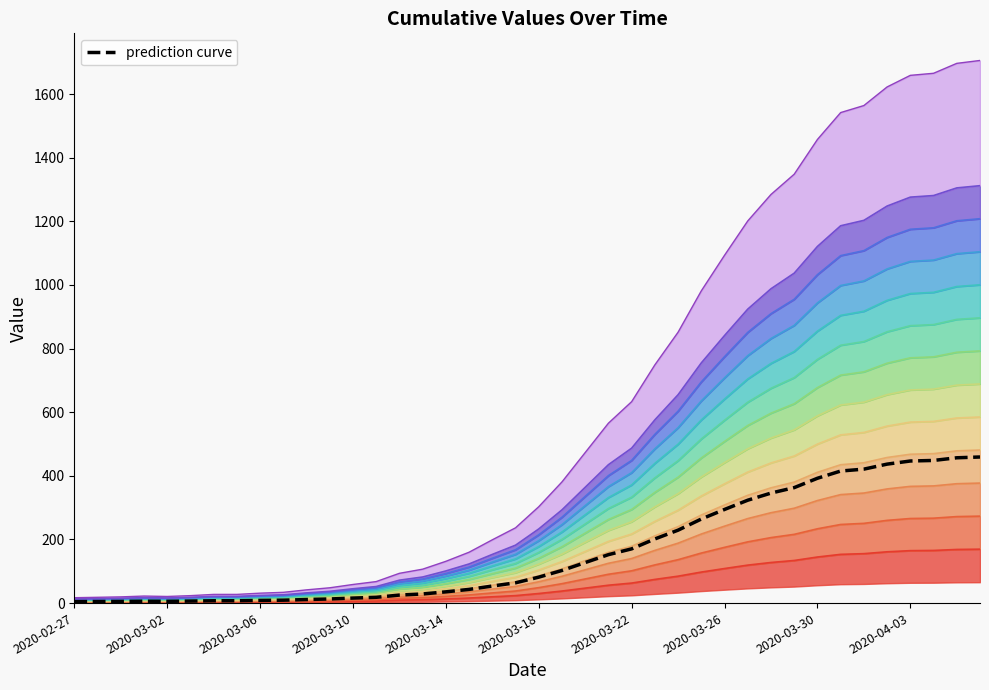

List the labels in order of value, smallest first.

2020-02-27, 2020-02-28, 2020-02-29, 2020-03-02, 2020-03-01, 2020-03-03, 2020-03-04, 2020-03-05, 2020-03-06, 2020-03-07, 2020-03-08, 2020-03-09, 2020-03-10, 2020-03-11, 2020-03-12, 2020-03-13, 2020-03-14, 2020-03-15, 2020-03-16, 2020-03-17, 2020-03-18, 2020-03-19, 2020-03-20, 2020-03-21, 2020-03-22, 2020-03-23, 2020-03-24, 2020-03-25, 2020-03-26, 2020-03-27, 2020-03-28, 2020-03-29, 2020-03-30, 2020-03-31, 2020-04-01, 2020-04-02, 2020-04-03, 2020-04-04, 2020-04-05, 2020-04-06